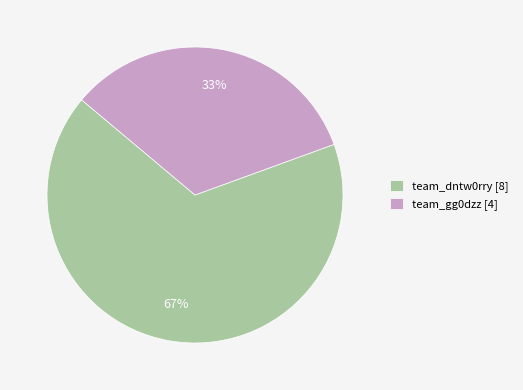

Does team_dntw0rry represent more than half of the total?

Yes